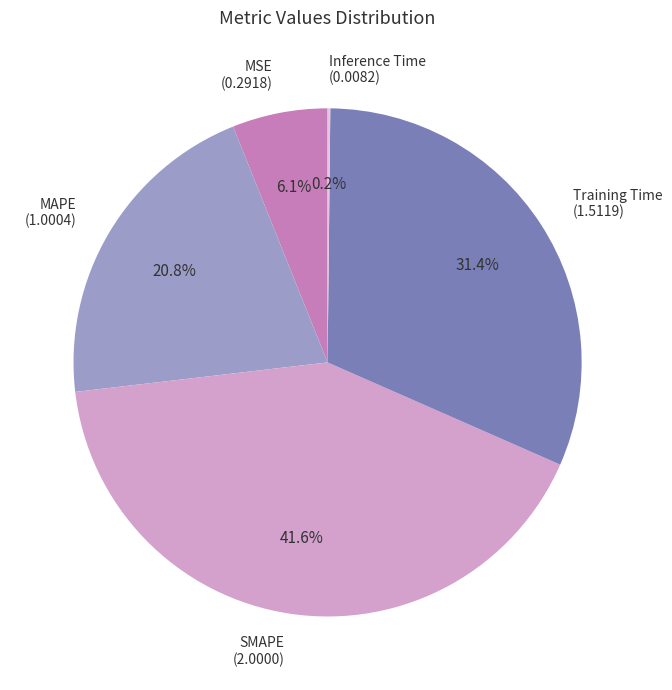

What percentage is NOT represented by SMAPE (2.0000)?

58.4%